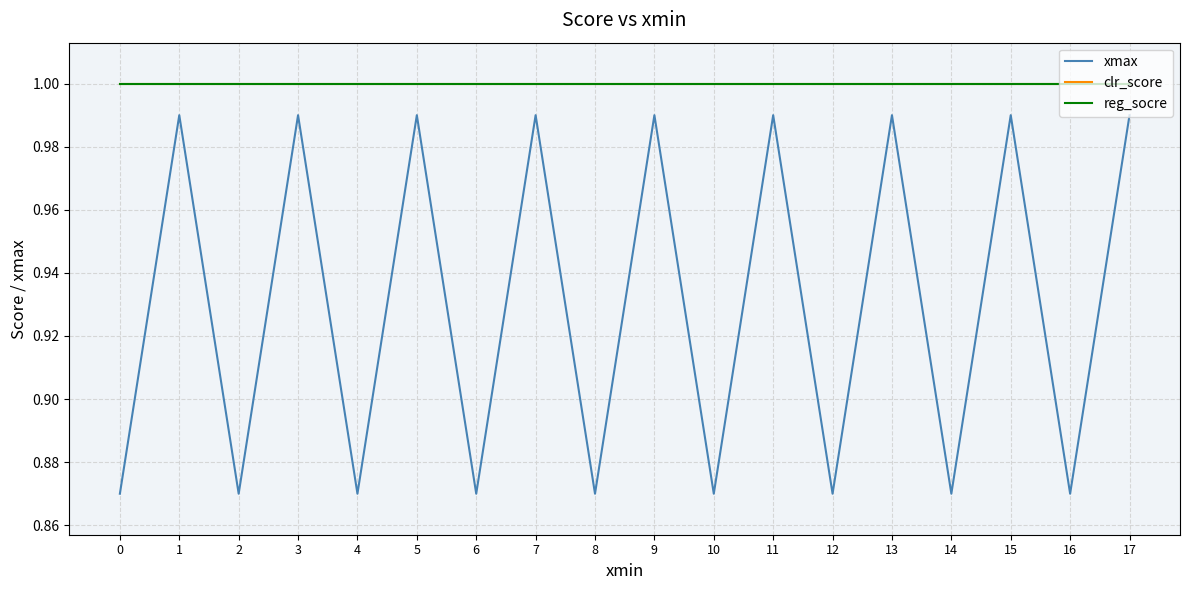

Reading left to right, extract all data points from this chart.

xmax: 0=0.9	1=1.0	2=0.9	3=1.0	4=0.9	5=1.0	6=0.9	7=1.0	8=0.9	9=1.0	10=0.9	11=1.0	12=0.9	13=1.0	14=0.9	15=1.0	16=0.9	17=1.0
clr_score: 0=1.0	1=1.0	2=1.0	3=1.0	4=1.0	5=1.0	6=1.0	7=1.0	8=1.0	9=1.0	10=1.0	11=1.0	12=1.0	13=1.0	14=1.0	15=1.0	16=1.0	17=1.0
reg_socre: 0=1.0	1=1.0	2=1.0	3=1.0	4=1.0	5=1.0	6=1.0	7=1.0	8=1.0	9=1.0	10=1.0	11=1.0	12=1.0	13=1.0	14=1.0	15=1.0	16=1.0	17=1.0